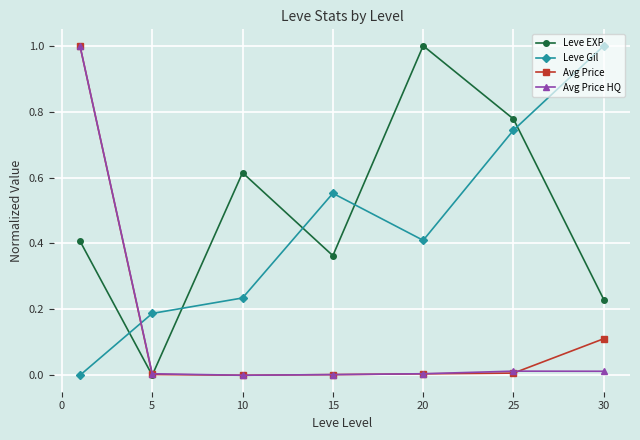

What is the value of the Avg Price point at the 1st from the left?

1.0